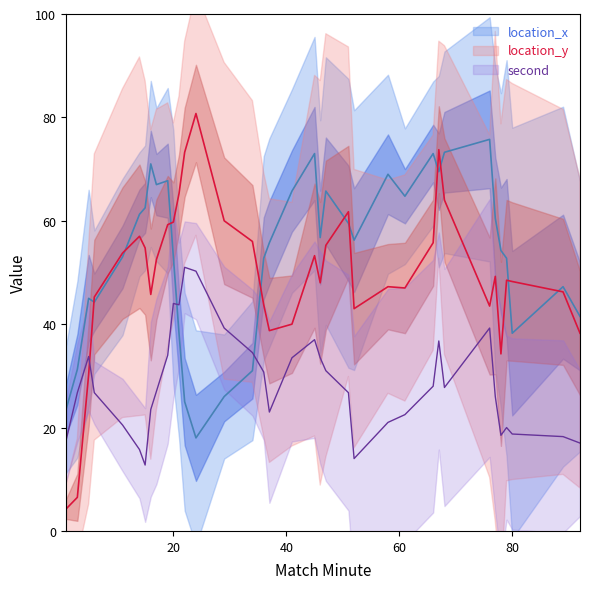

What is the maximum value for location_y?

98